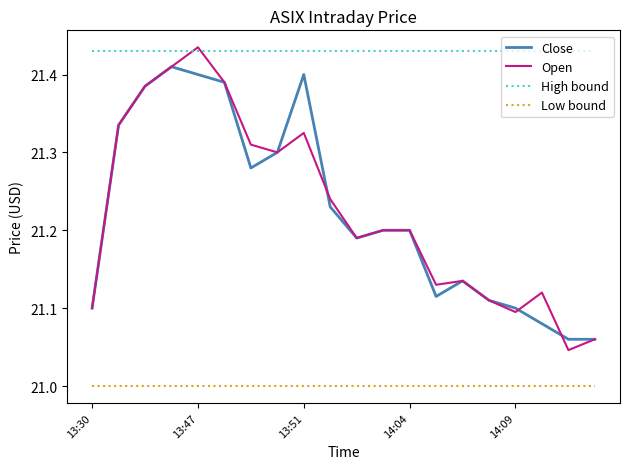

Count the Close values in the range 21 to 22.

20